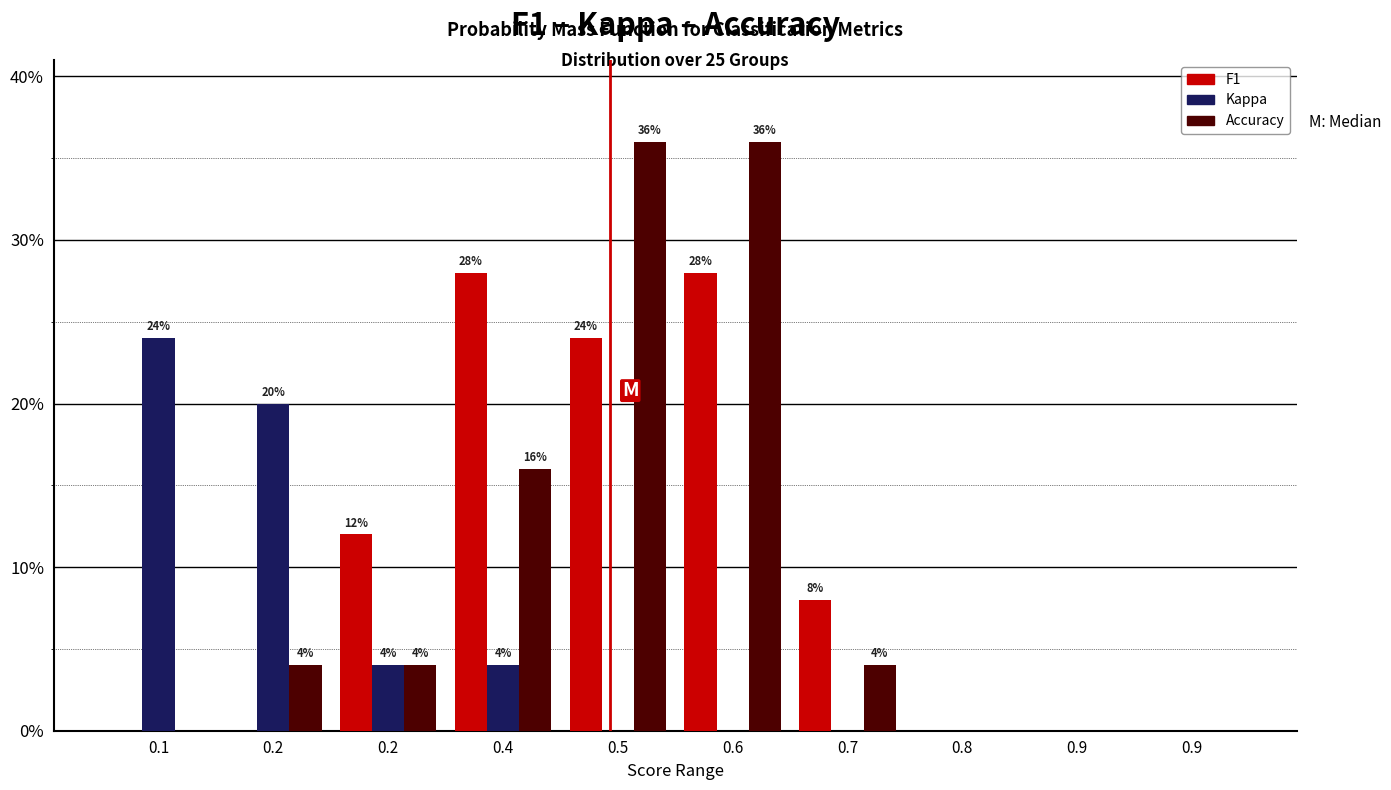

What are all the series names shown in the legend?

F1, Kappa, Accuracy